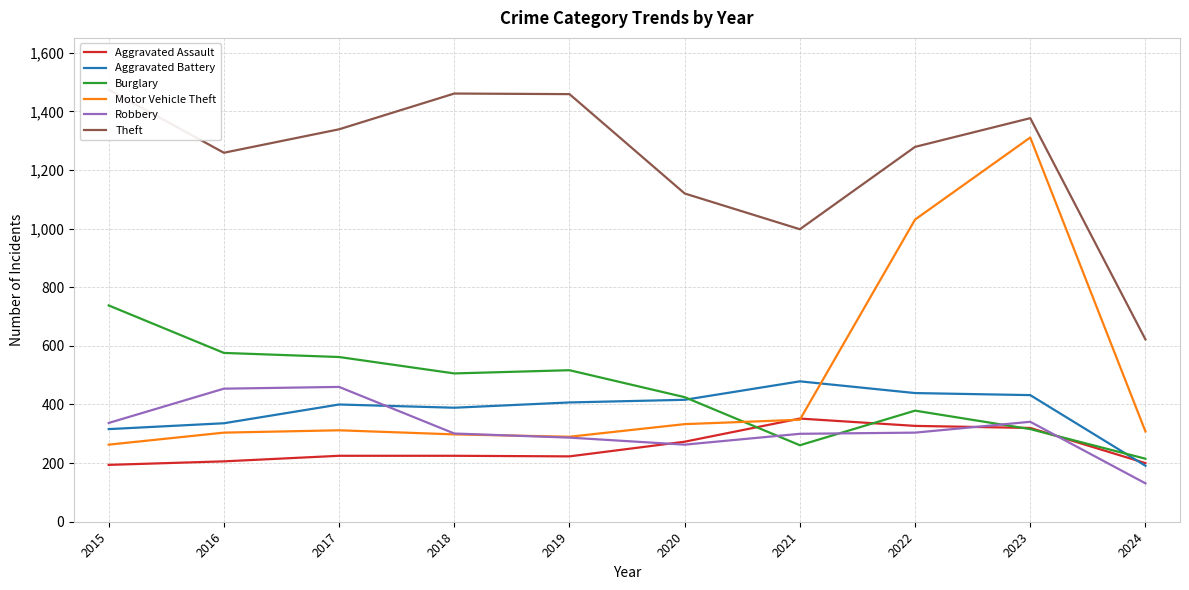

What is the minimum value shown in the chart?

131